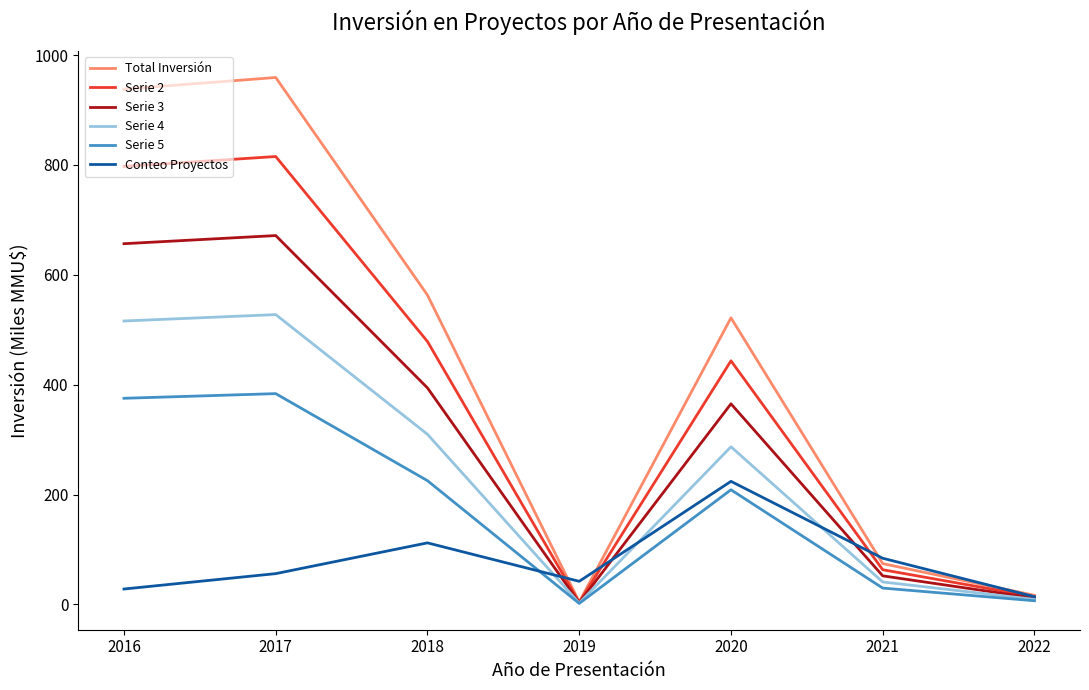

Which series has the largest range (max minus min)?

Total Inversión